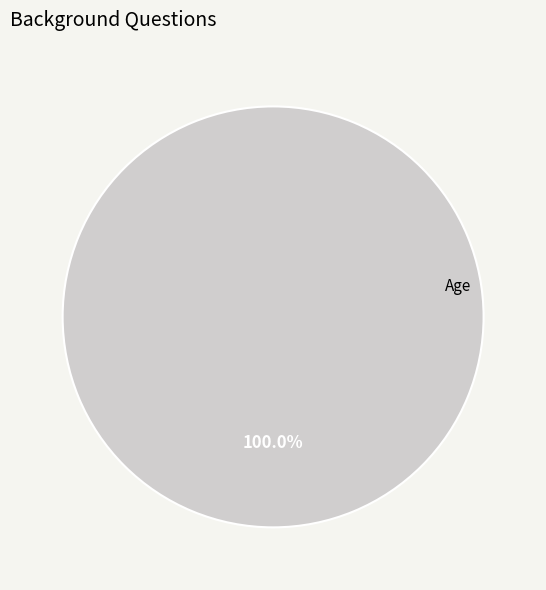

Is there a majority slice in this chart?

Yes